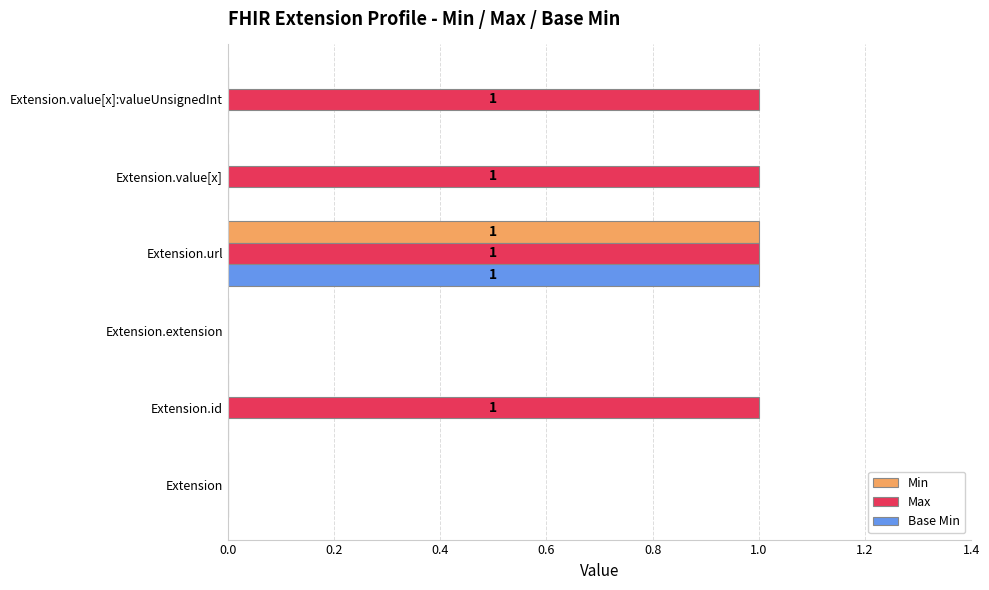

Between Extension.id and Extension.extension, which series saw the biggest shift?

Max